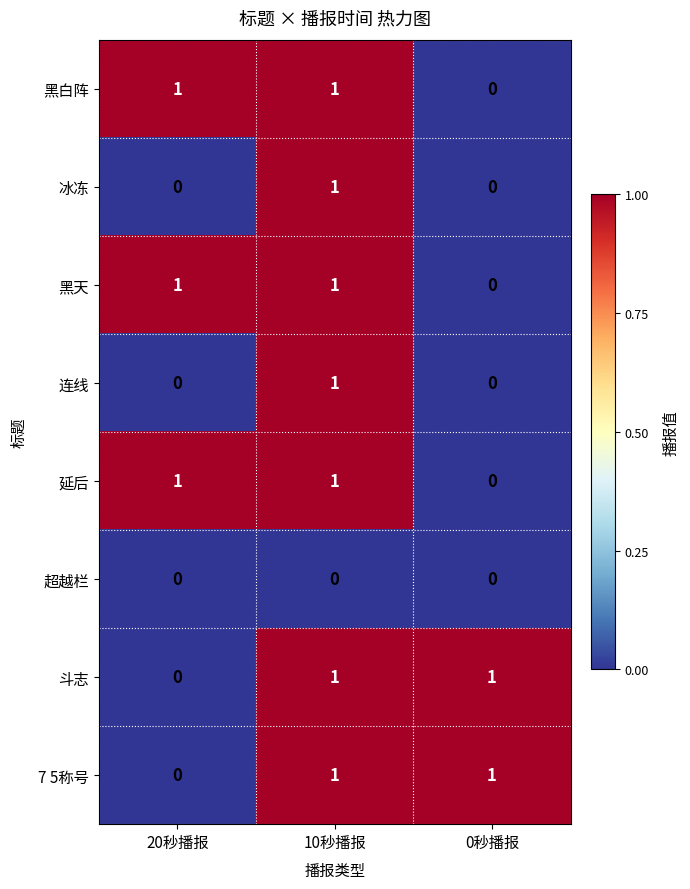

The 冰冻 series shows 0 at 20秒播报. True or false?

True